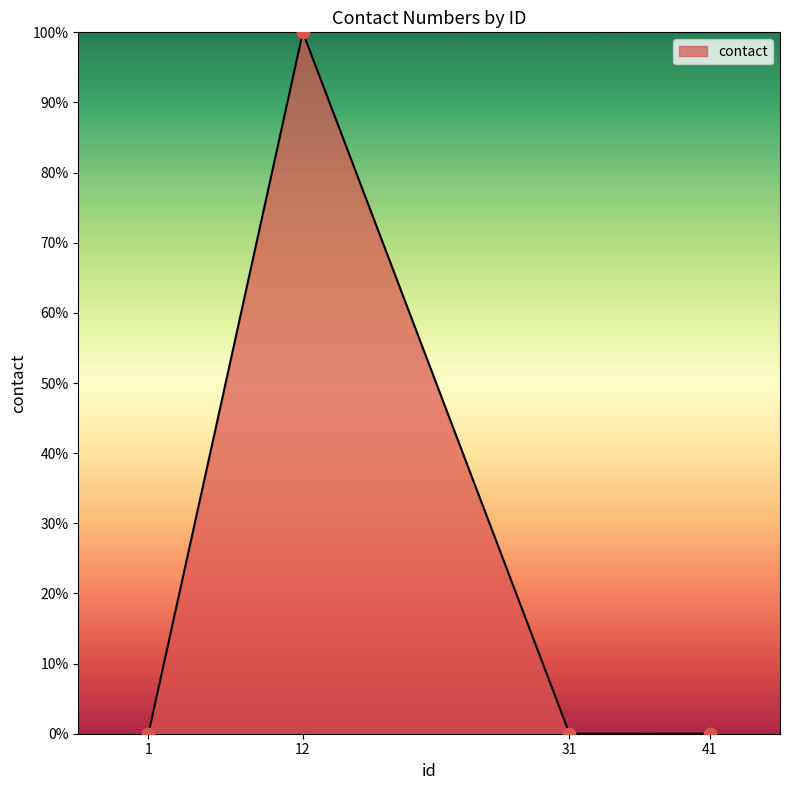

What is the change in value from 12 to 31?

-100.0